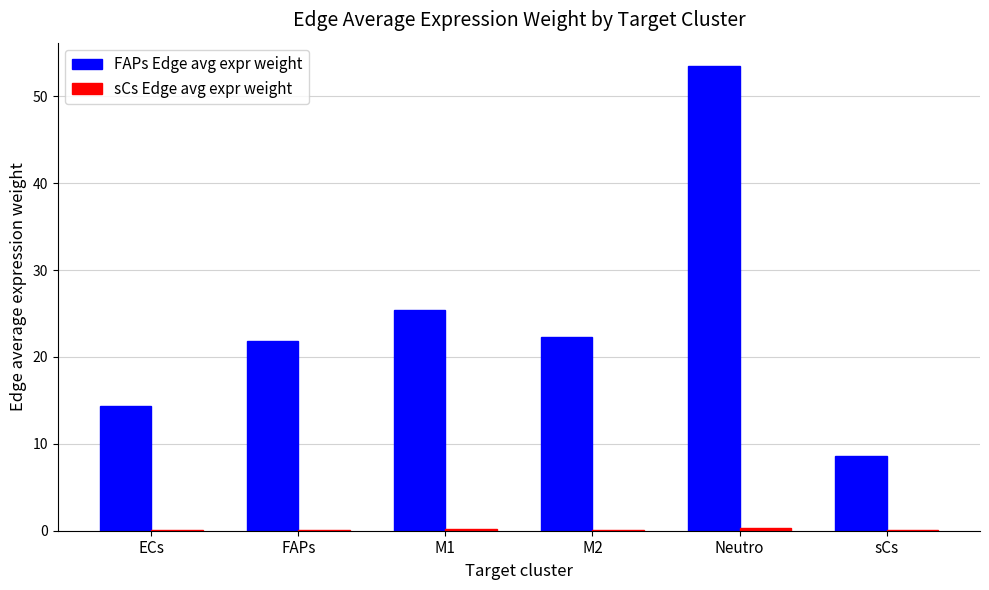

True or false: FAPs Edge avg expr weight has a value of 21.8 at FAPs.

True